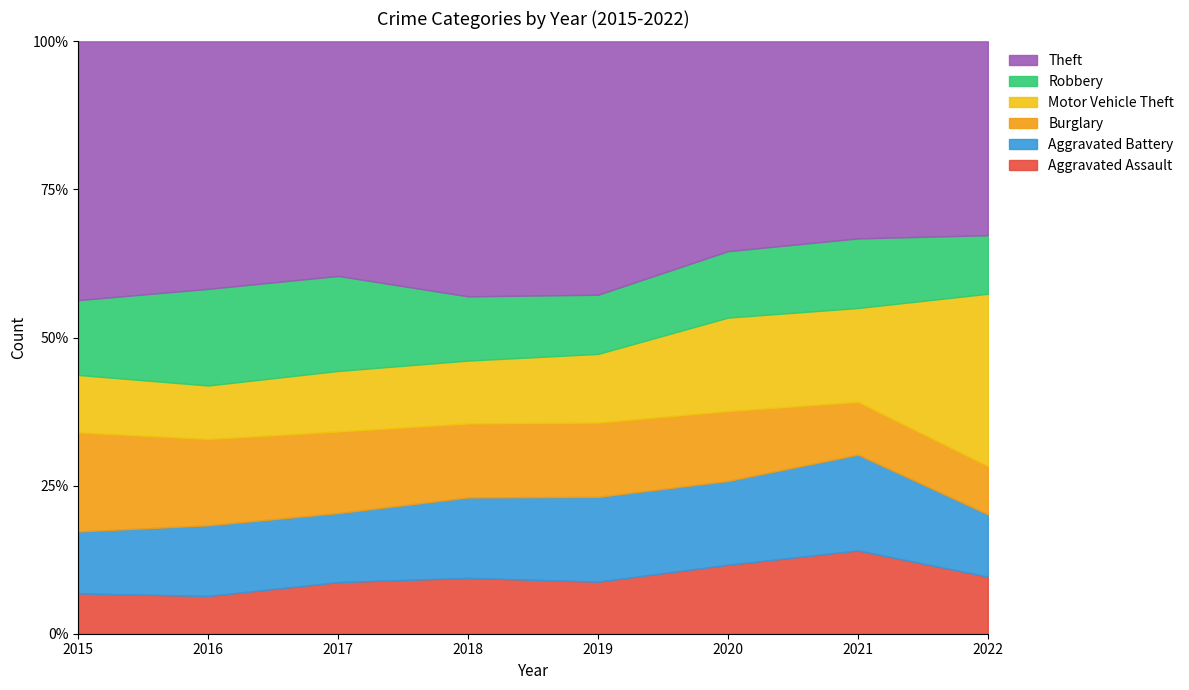

How many times do Burglary and Aggravated Assault cross each other?

1